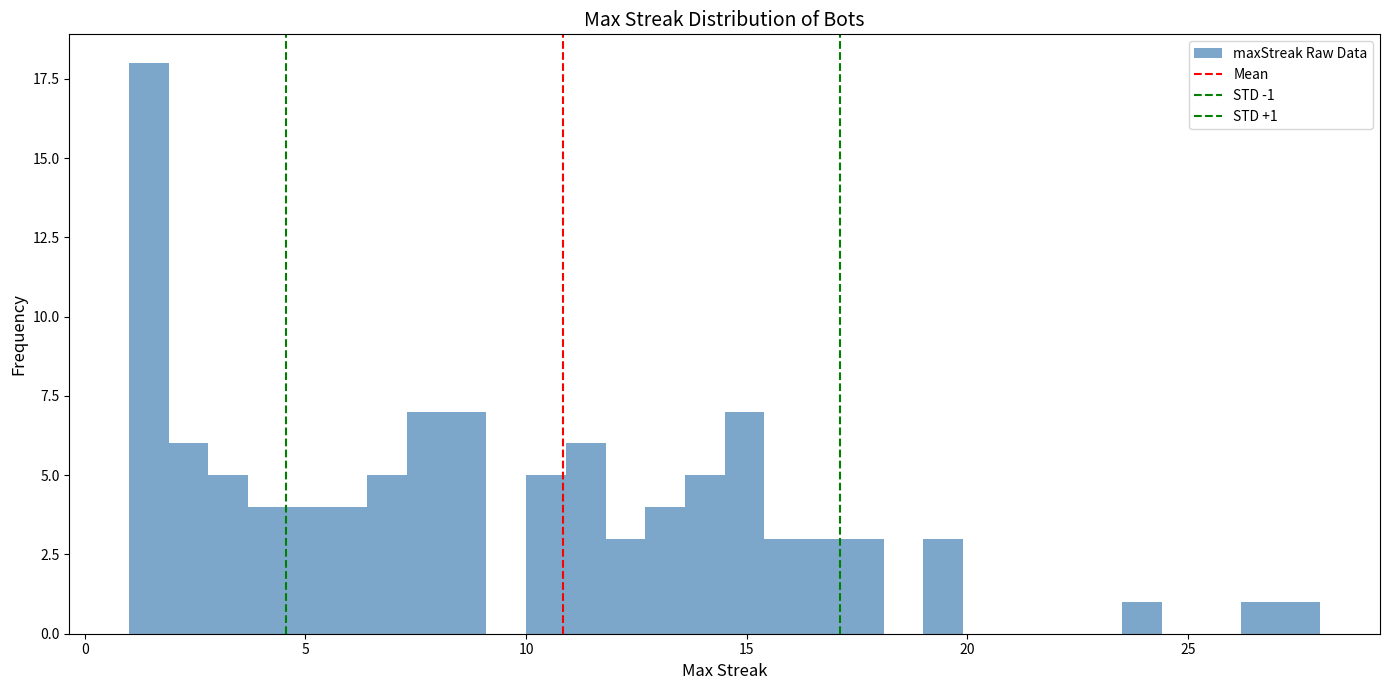

Around what value on the x-axis is the tallest bar? Give the approximate position of its centre, as read against the axis.

1.5